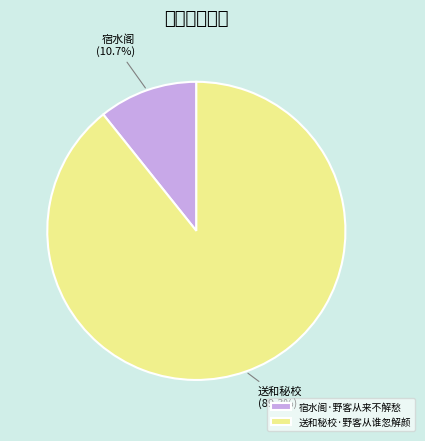

What is the smallest slice in the pie chart?

宿水阁·野客从来不解愁